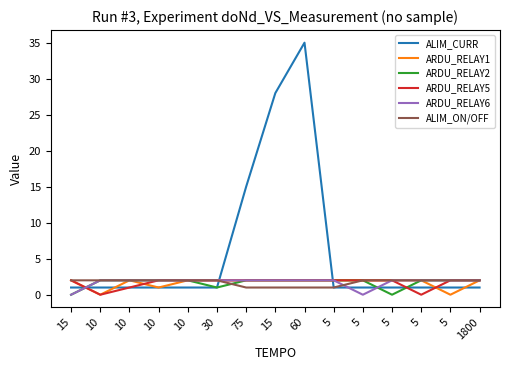

Reading left to right, extract all data points from this chart.

ALIM_CURR: 1	1	1	1	1	1	15	28	35	1	1	1	1	1	1
ARDU_RELAY1: 2	0	2	1	2	2	2	2	2	2	2	2	2	0	2
ARDU_RELAY2: 0	2	2	2	2	1	2	2	2	2	2	0	2	2	2
ARDU_RELAY5: 2	0	1	2	2	2	2	2	2	2	2	2	0	2	2
ARDU_RELAY6: 0	2	2	2	2	2	2	2	2	2	0	2	2	2	2
ALIM_ON/OFF: 2	2	2	2	2	2	1	1	1	1	2	2	2	2	2